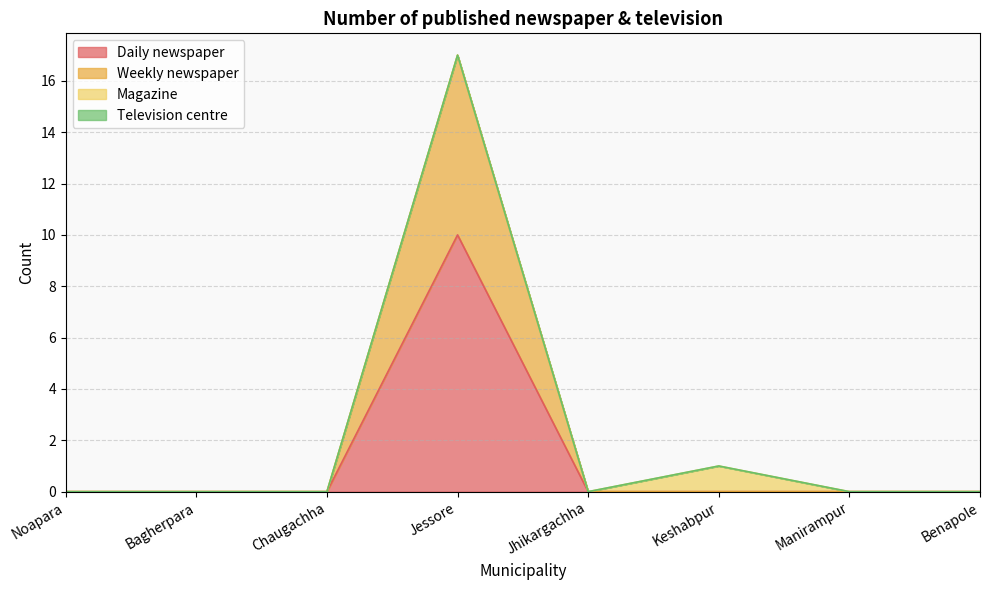

Which series has the largest range (max minus min)?

Weekly newspaper